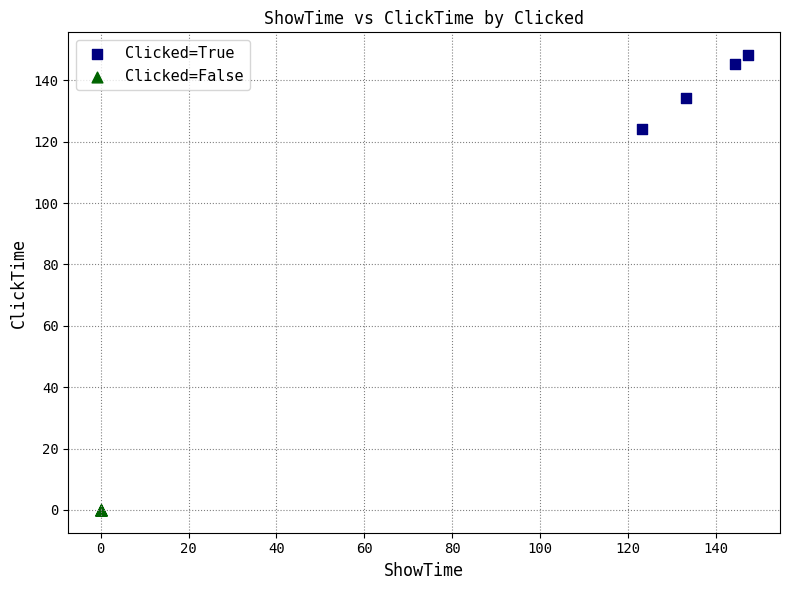

Which series reaches the maximum Y coordinate?

Clicked=True